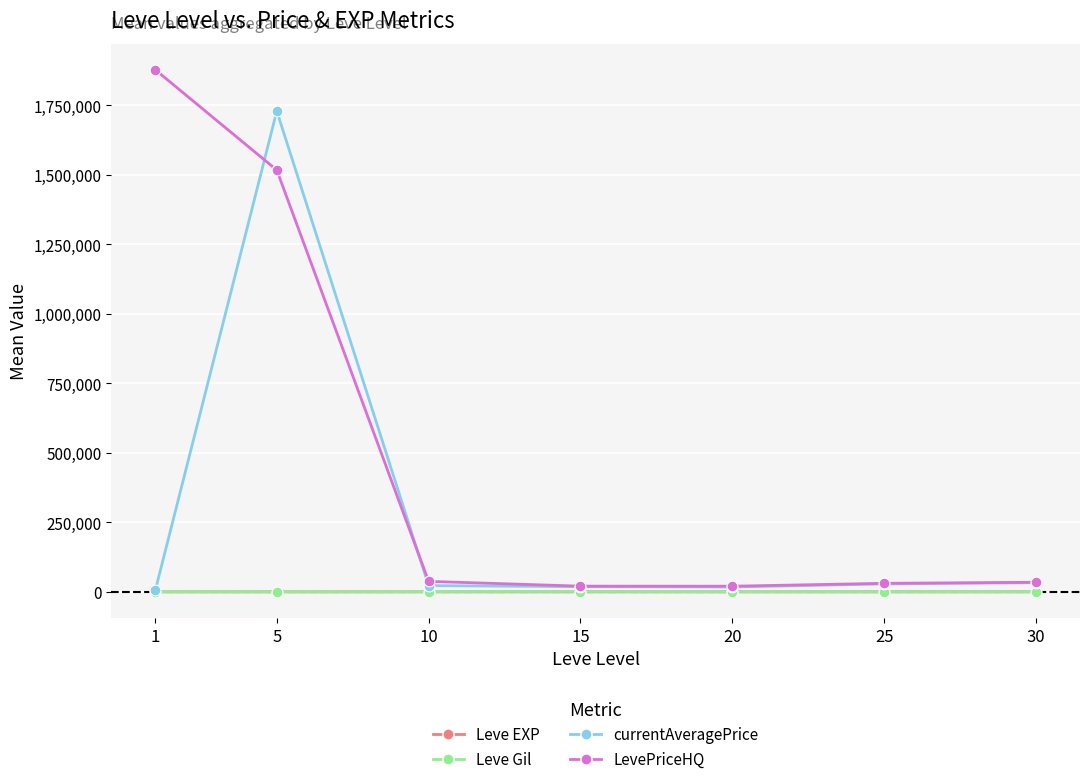

Which series has the widest spread of values?

LevePriceHQ